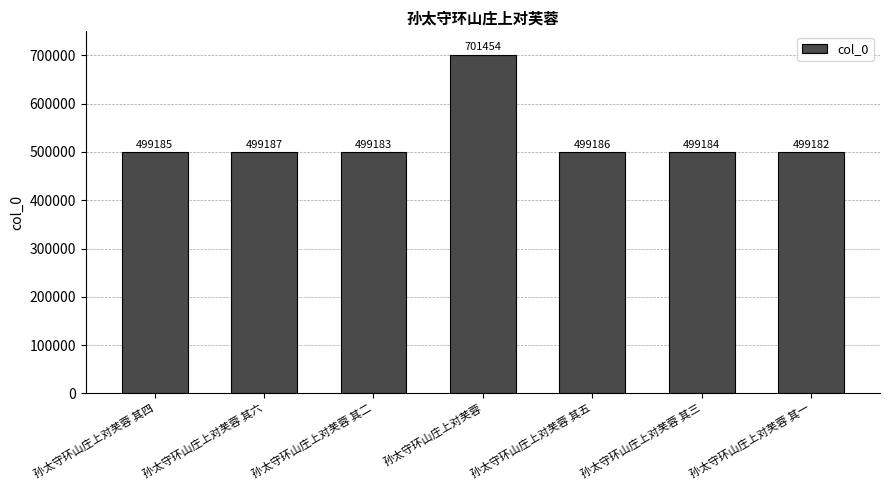

How many bars are there in total?

7